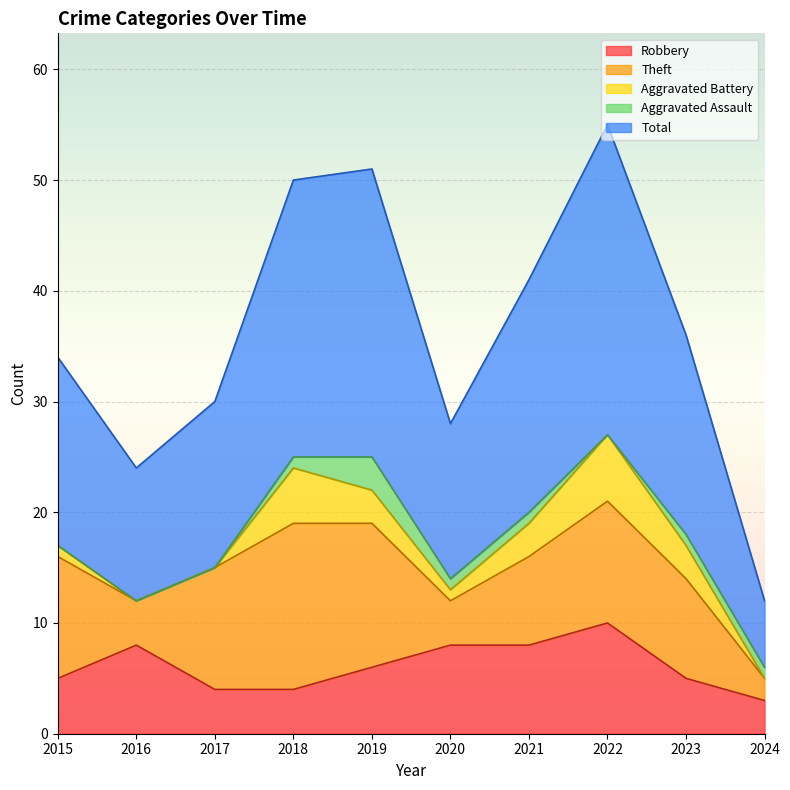

What is the difference between the Theft values at 2023 and 2015?

2